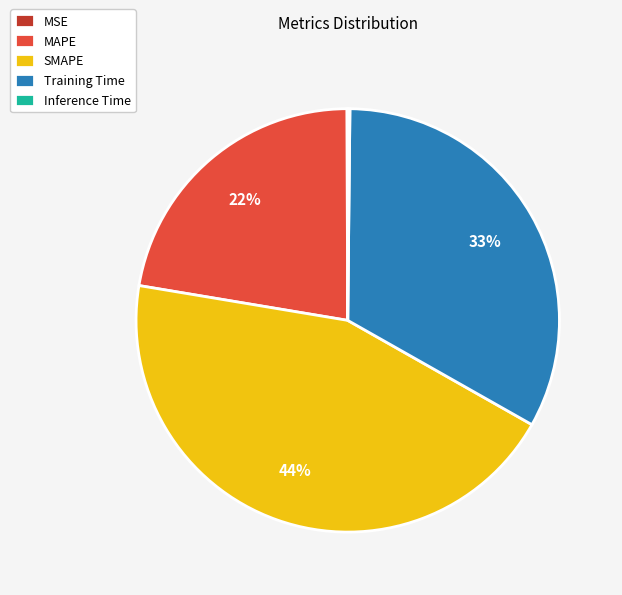

Is there a majority slice in this chart?

No